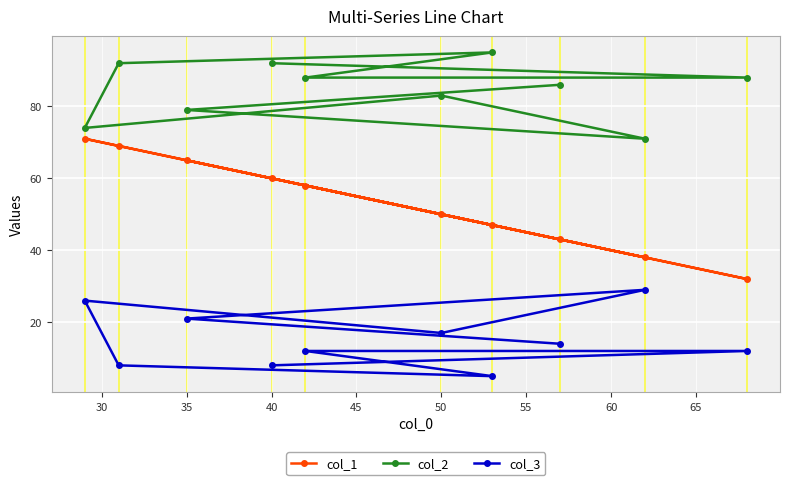

Which series has the largest total across all categories?

col_2